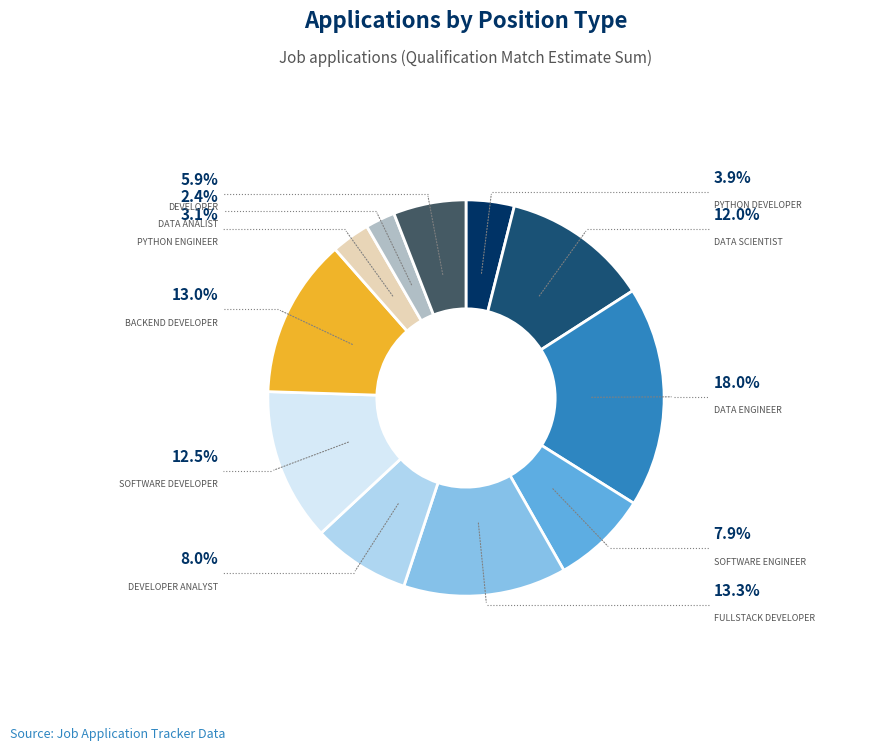

Does any single category account for the majority?

No